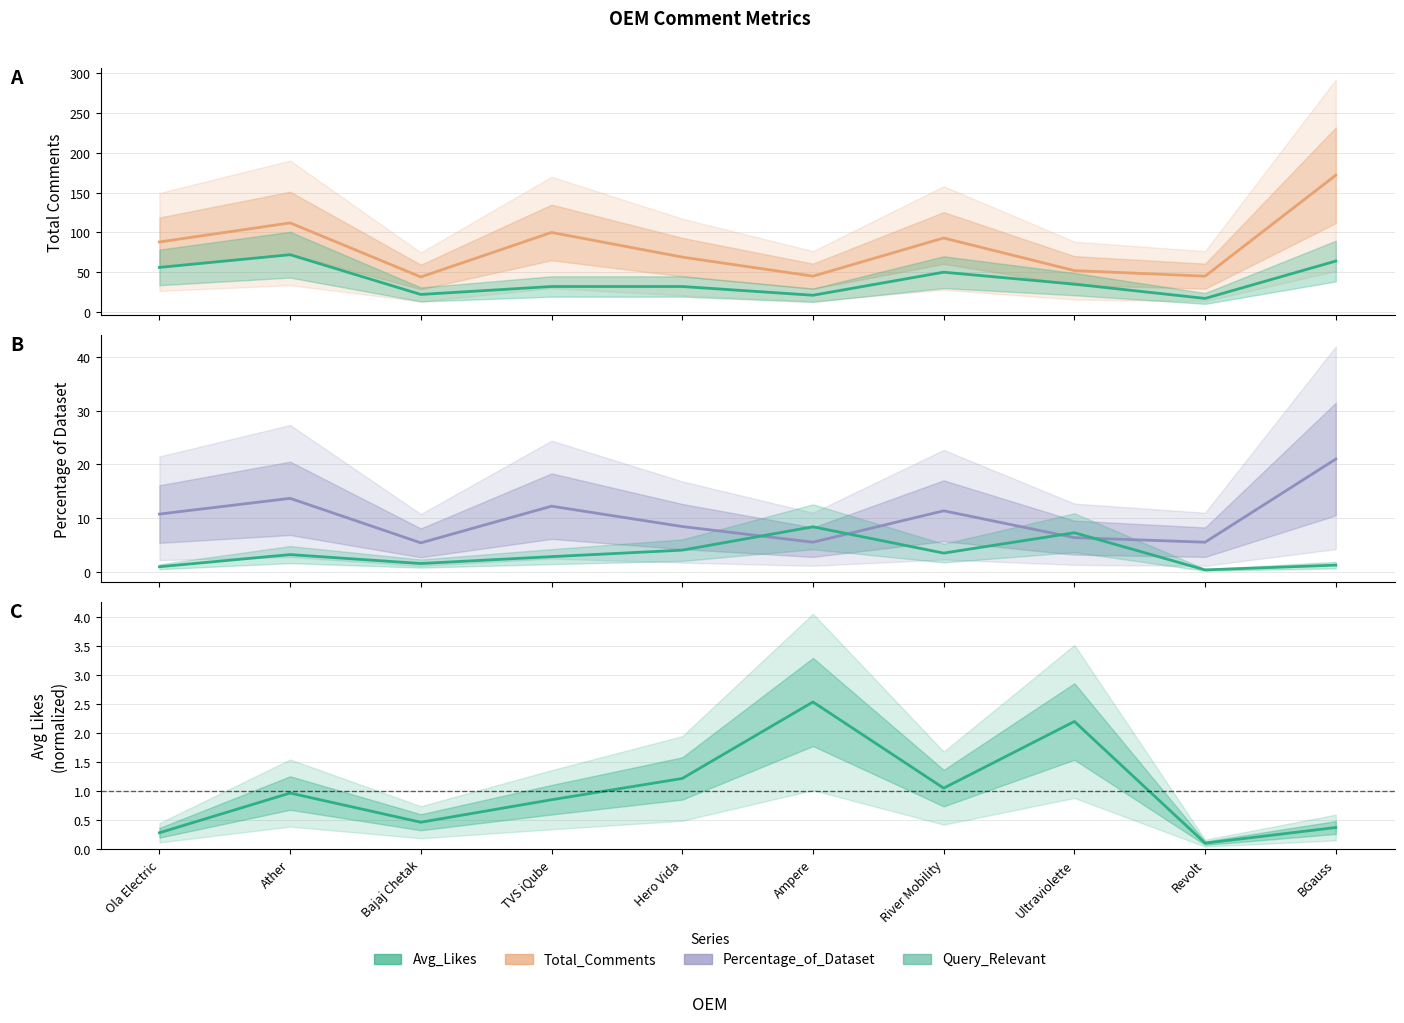

What is the average value of the Avg_Likes (norm) series?

1.0